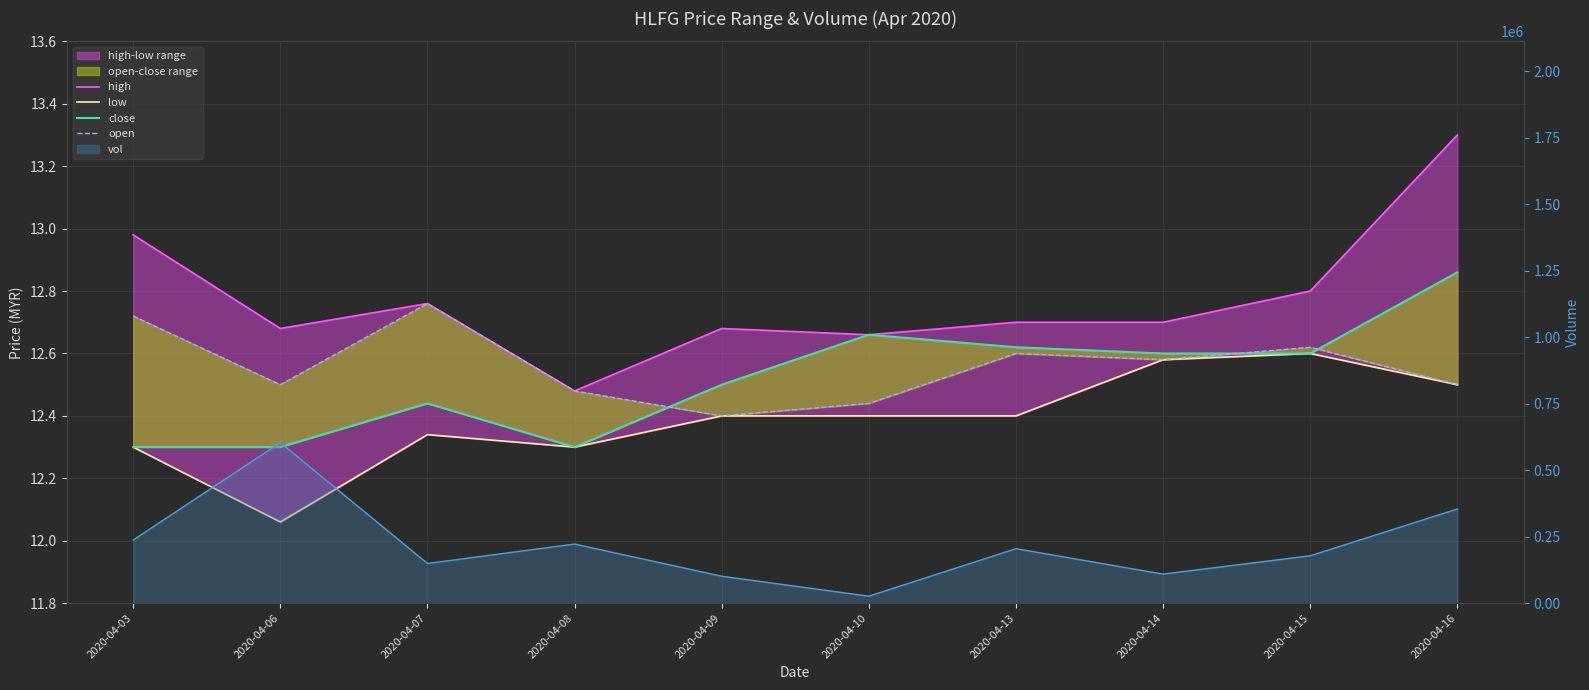

In high, how many points are higher than both neighbors (excluding endpoints)?

2